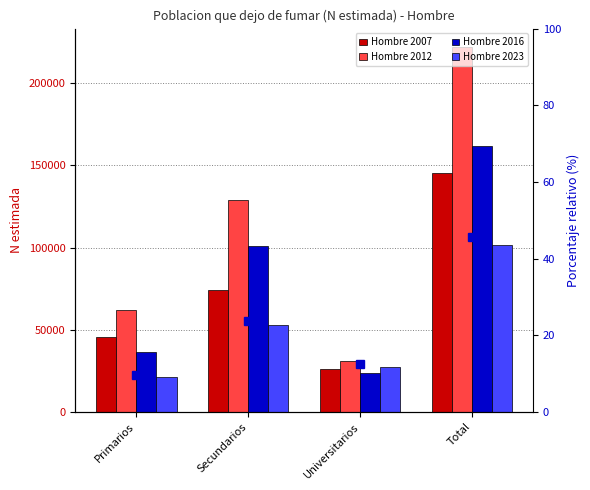

Reading right to left, list all the values displayed in this chart.

Hombre 2007: Total=145602.0	Universitarios=26290.0	Secundarios=73966.0	Primarios=45345.0
Hombre 2012: Total=222203.0	Universitarios=31055.0	Secundarios=128914.0	Primarios=62234.0
Hombre 2016: Total=161737.0	Universitarios=23975.0	Secundarios=101078.0	Primarios=36684.0
Hombre 2023: Total=101413.0	Universitarios=27532.0	Secundarios=52632.0	Primarios=21249.0
% rel 2023: Total=45.6	Universitarios=12.4	Secundarios=23.7	Primarios=9.6